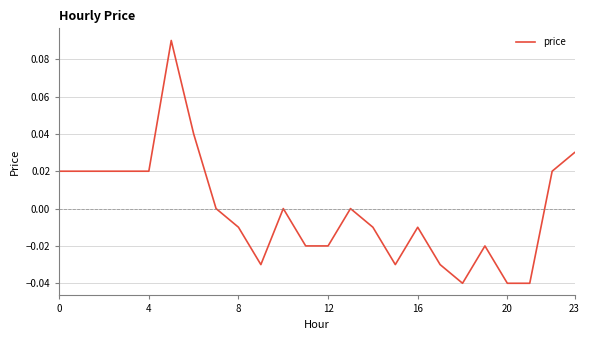

Does the chart display data point markers on the line(s)?

No